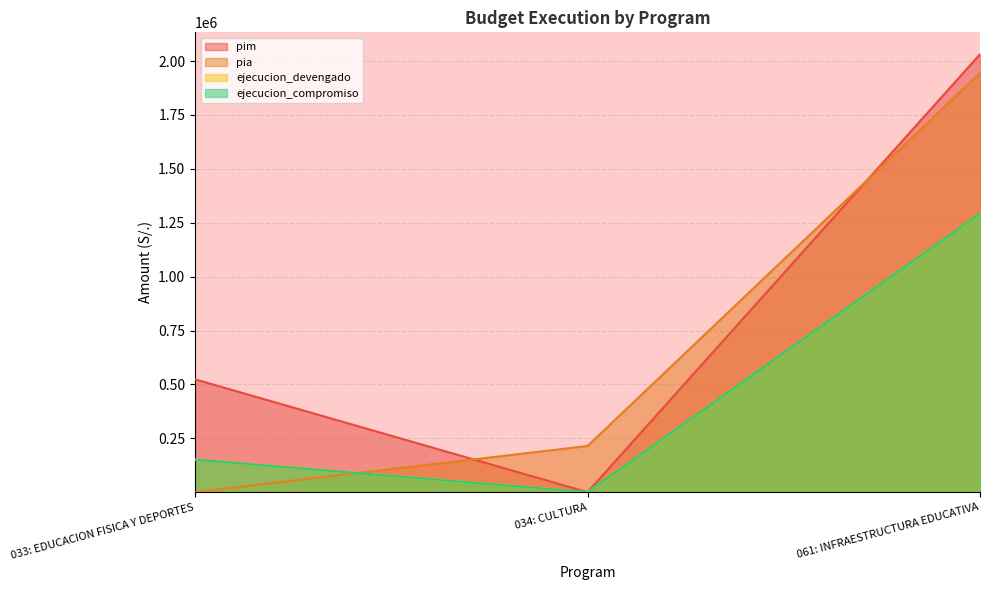

At how many categories does at least one series exceed 513858?

2